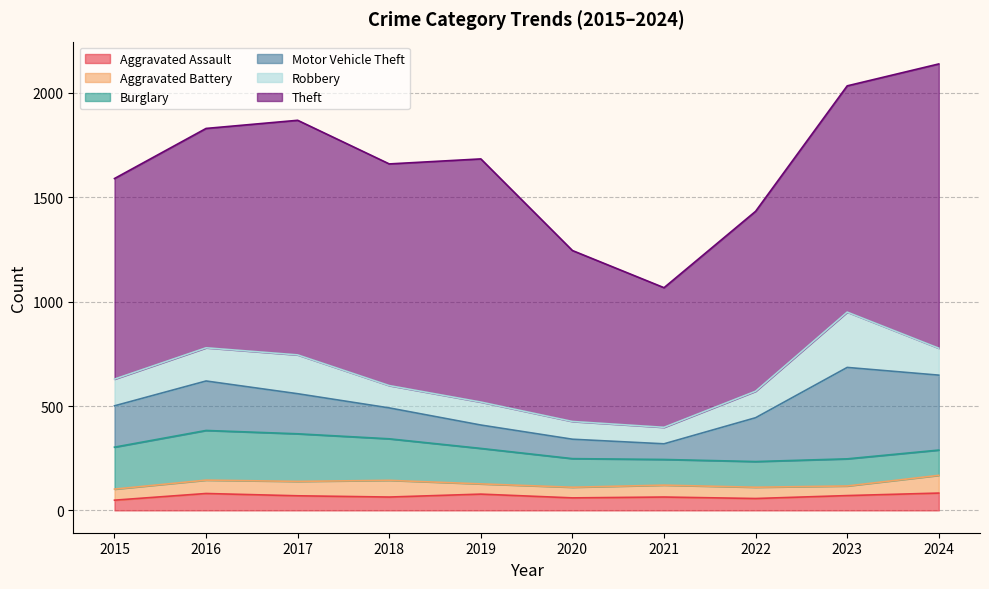

Reading left to right, extract all data points from this chart.

Aggravated Assault: 2015=49	2016=81	2017=70	2018=64	2019=78	2020=60	2021=64	2022=57	2023=71	2024=83
Aggravated Battery: 2015=53	2016=64	2017=69	2018=80	2019=49	2020=51	2021=57	2022=54	2023=46	2024=85
Burglary: 2015=201	2016=238	2017=228	2018=199	2019=170	2020=137	2021=123	2022=123	2023=130	2024=121
Motor Vehicle Theft: 2015=198	2016=237	2017=192	2018=148	2019=112	2020=93	2021=75	2022=210	2023=438	2024=359
Robbery: 2015=128	2016=159	2017=186	2018=107	2019=110	2020=85	2021=79	2022=127	2023=265	2024=129
Theft: 2015=961	2016=1051	2017=1124	2018=1062	2019=1165	2020=819	2021=669	2022=862	2023=1084	2024=1362